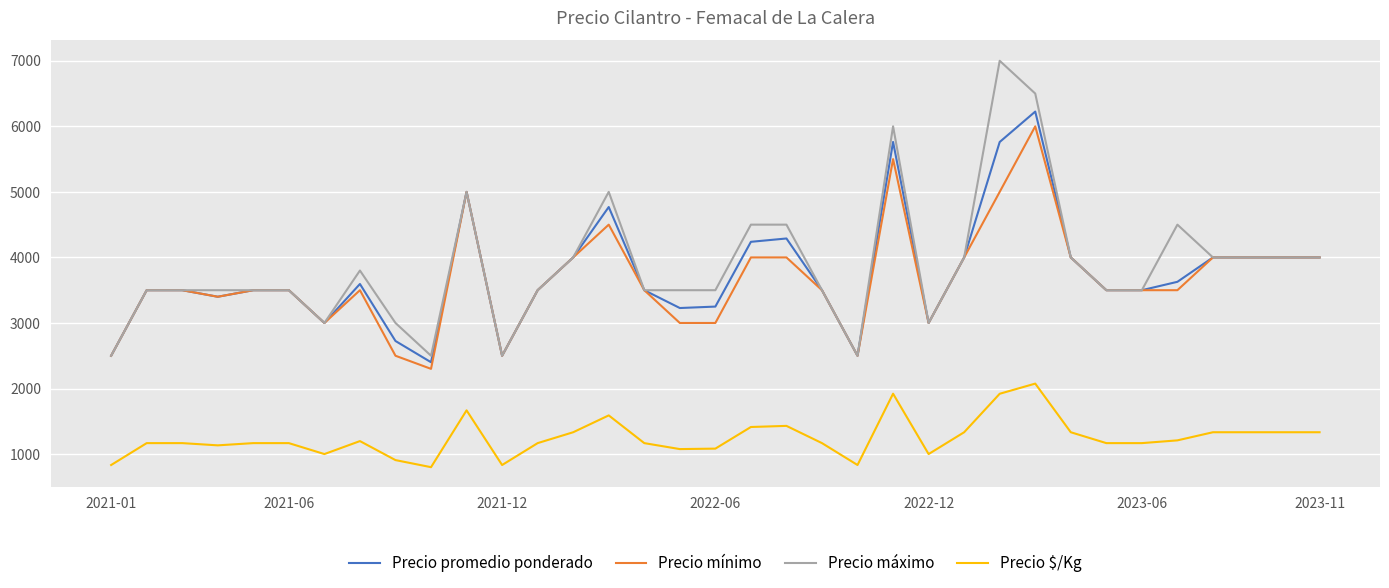

True or false: Precio $/Kg and Precio promedio ponderado intersect in this chart.

False